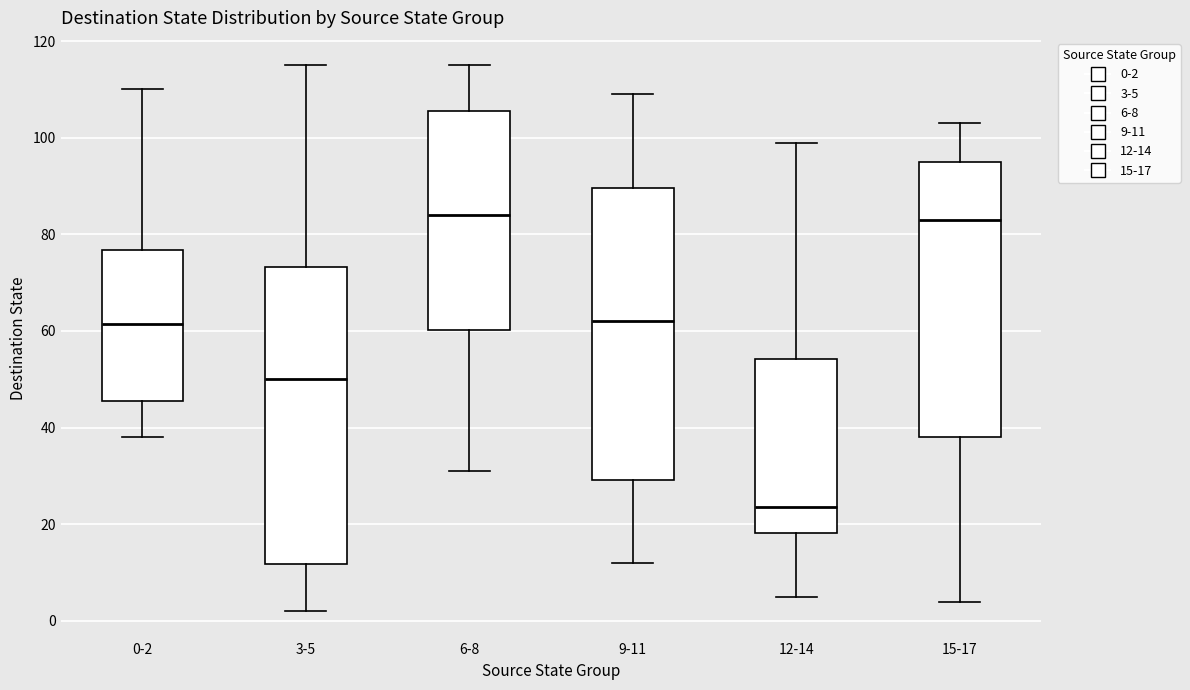

Reading left to right, transcribe this box plot: for each box, give where its median line is, the range the box spans, and where its two whiskers end, as read against the y-axis. The values are not printed on the chart, so give them approximately, as read against the axis.

0-2: median 62, box 46 to 76, whiskers 38 to 110
3-5: median 50, box 12 to 74, whiskers 2 to 116
6-8: median 84, box 60 to 106, whiskers 32 to 116
9-11: median 62, box 30 to 90, whiskers 12 to 110
12-14: median 24, box 18 to 54, whiskers 6 to 100
15-17: median 84, box 38 to 96, whiskers 4 to 104